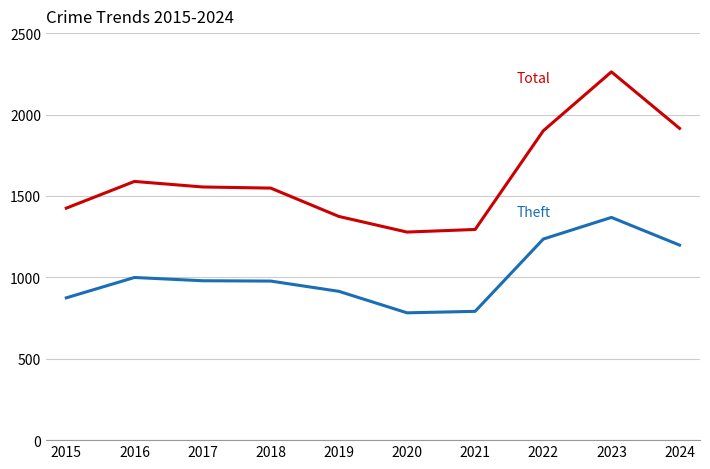

What is the difference between the highest and lowest values at 2019?

460